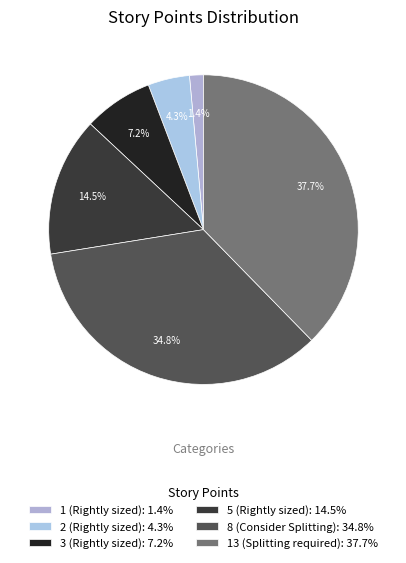

What is the smallest slice in the pie chart?

1 (Rightly sized): 1.4%